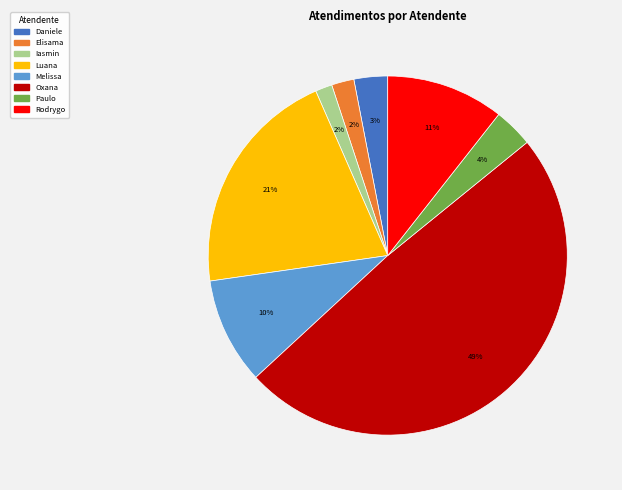

How many slices are in this pie chart?

8